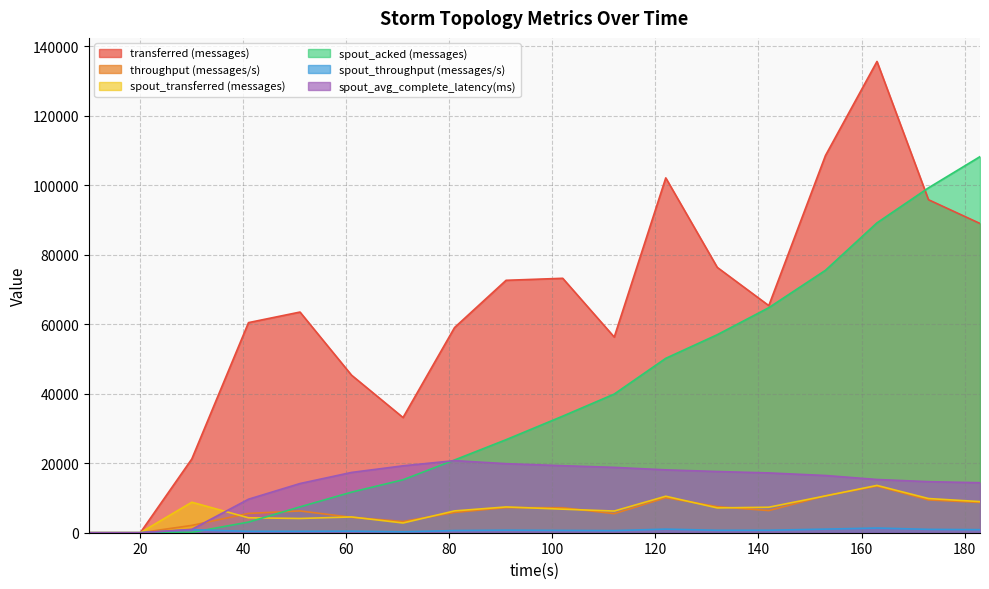

Between which two adjacent categories do spout_avg_complete_latency(ms) and spout_transferred (messages) first intersect?

30 and 41